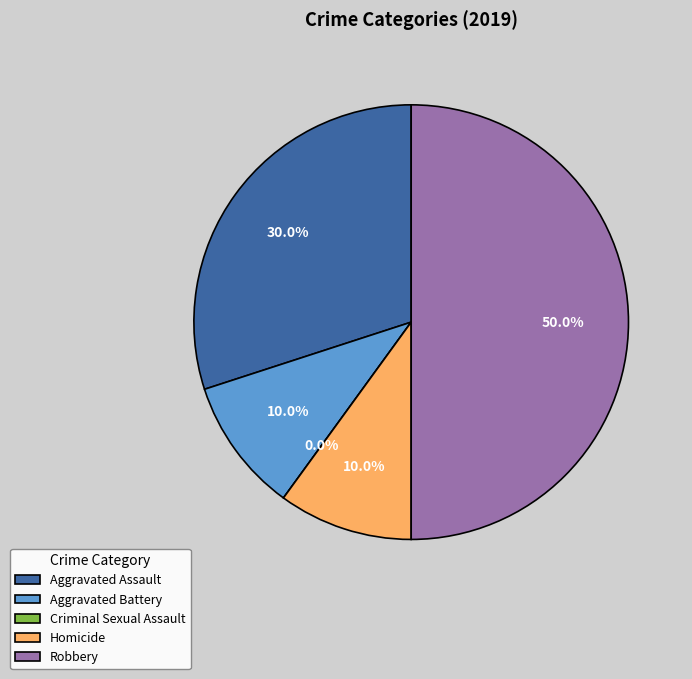

Which slice is the largest?

Robbery